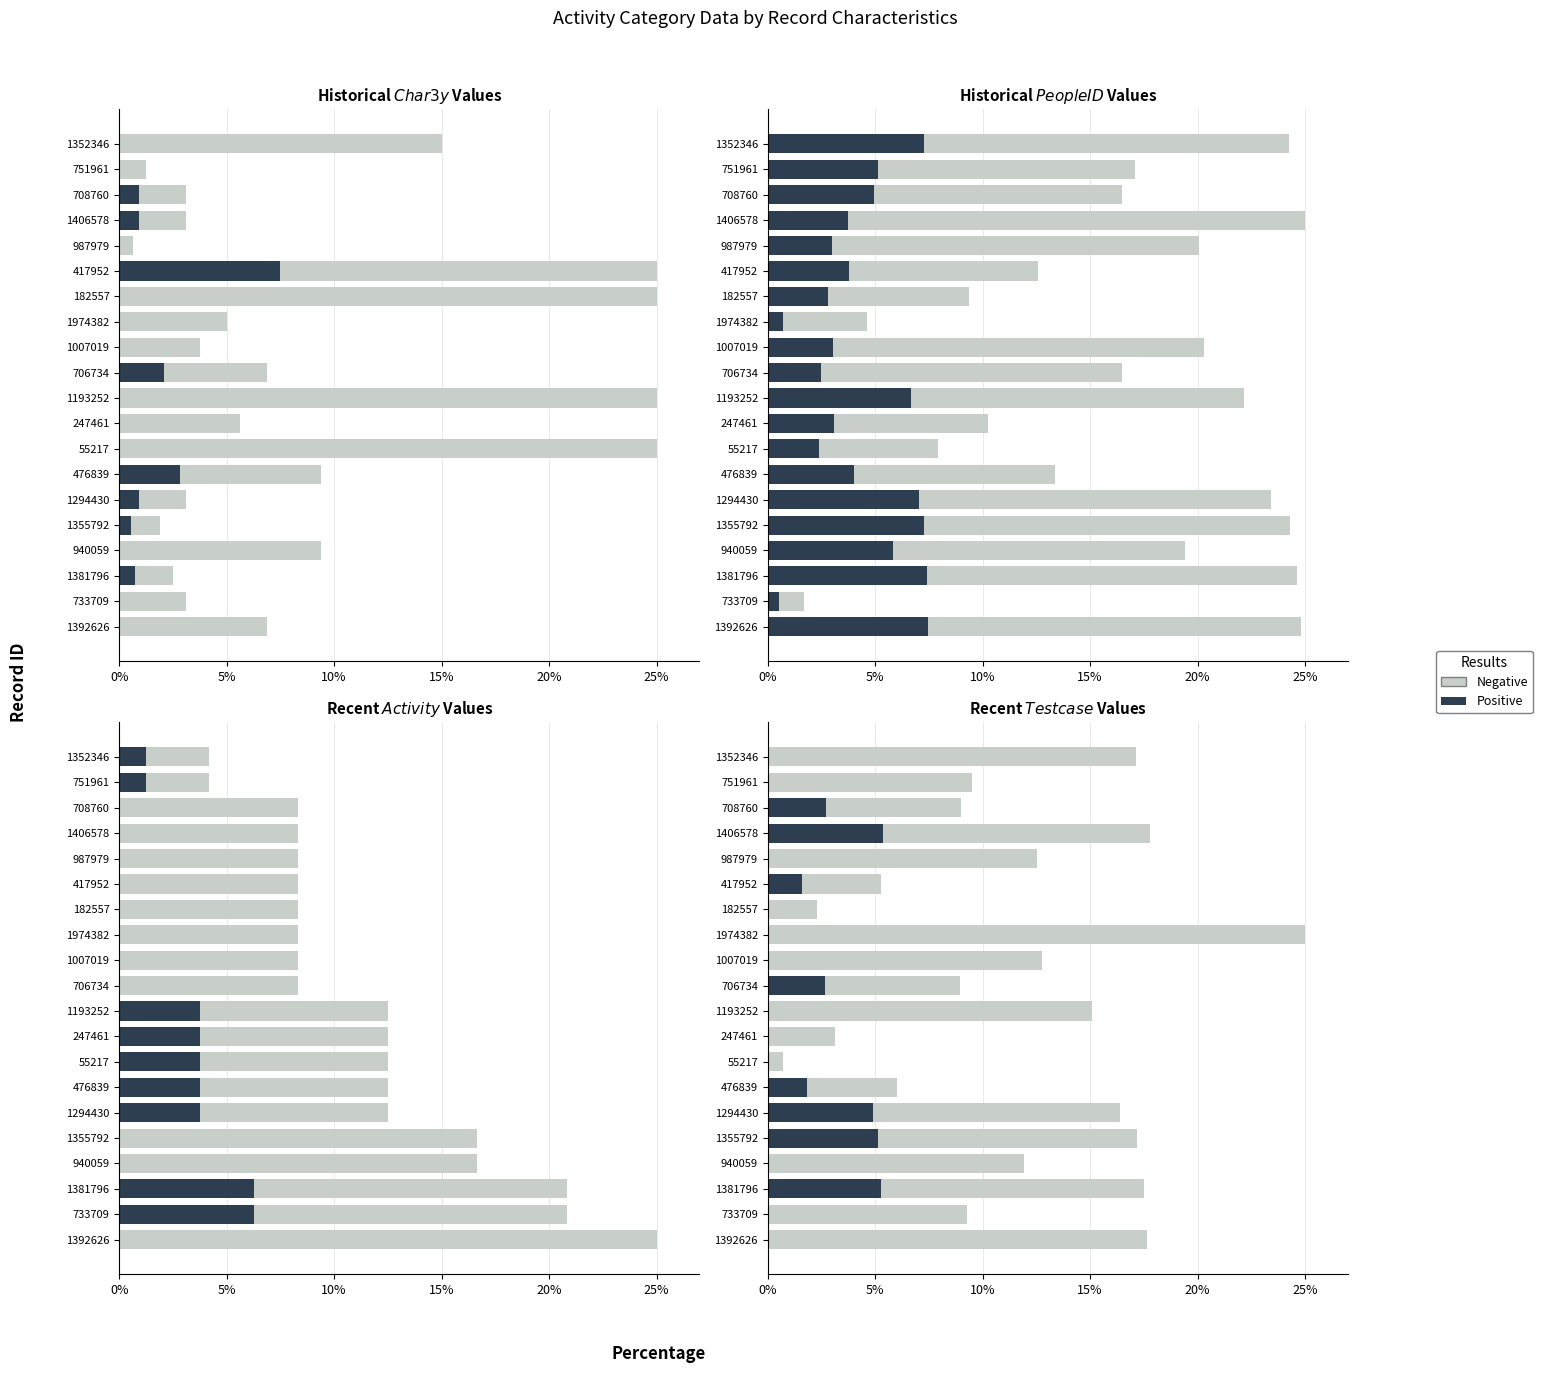

The Positive series shows 0.0 at 751961. True or false?

True